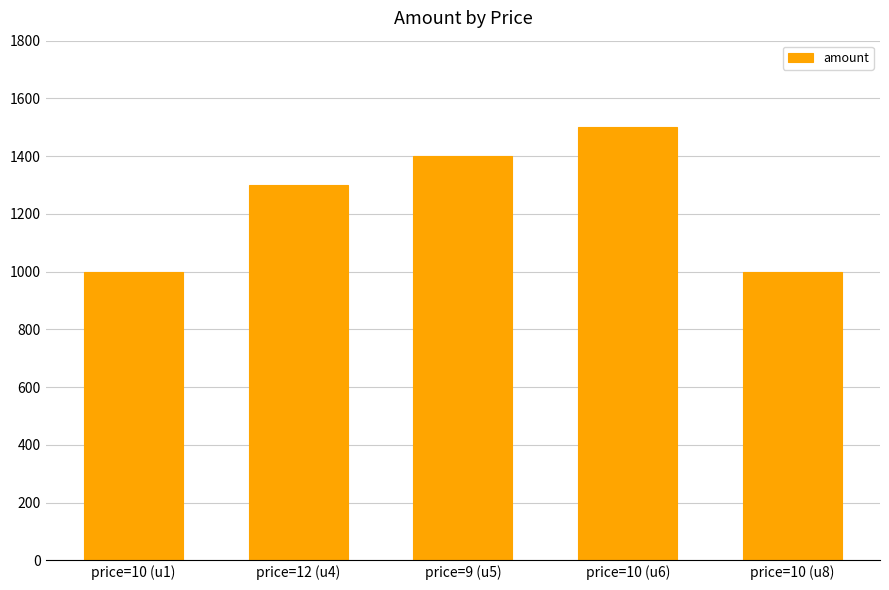

What is the maximum value shown in the chart?

1500